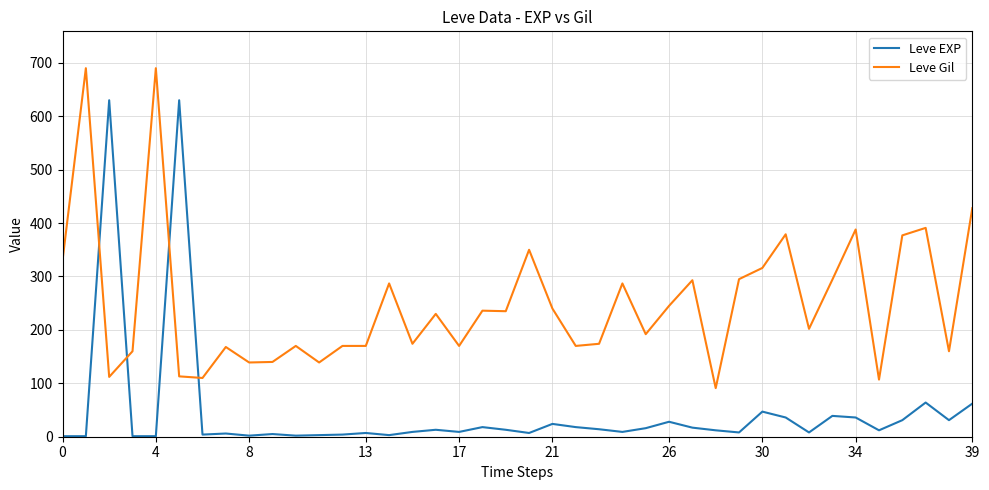

How many intersections are there between Leve Gil and Leve EXP?

4